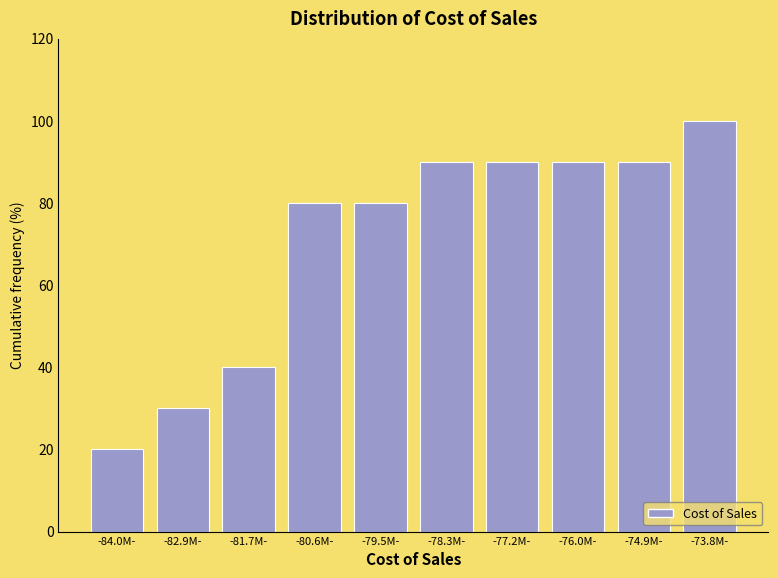

Reading right to left, transcribe all the data shown in this chart.

100	90	90	90	90	80	80	40	30	20